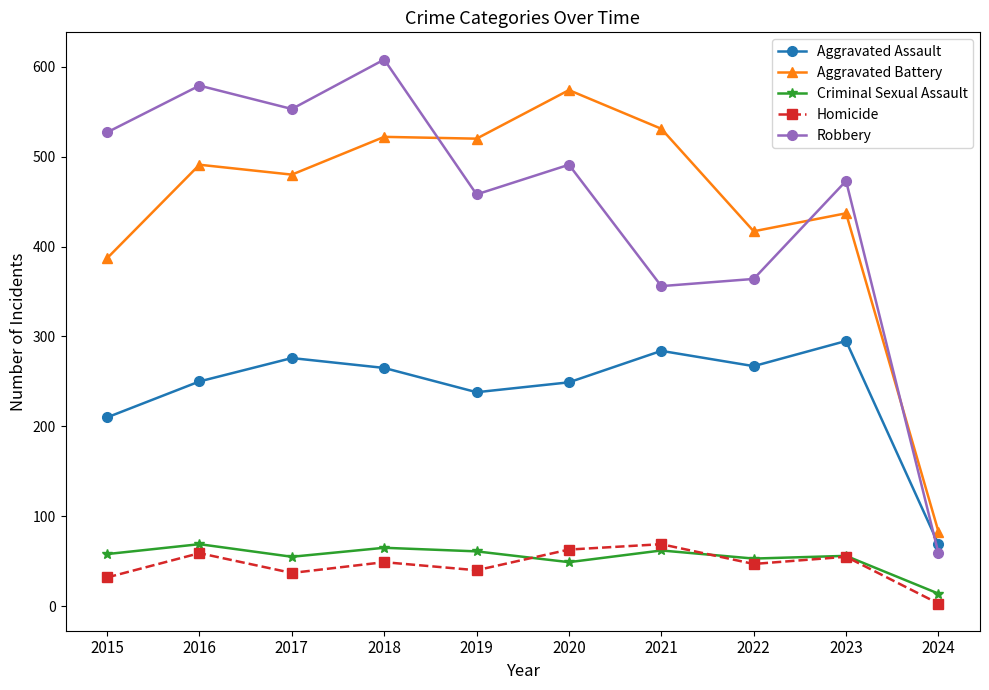

What is the average value of the Aggravated Battery series?

444